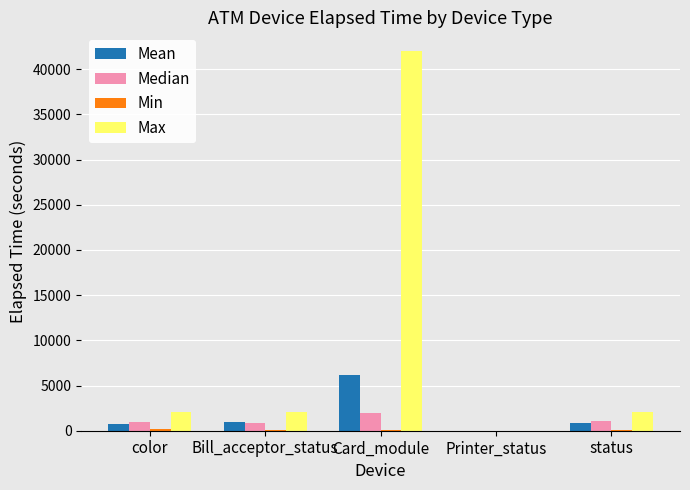

Between color and Card_module, which series saw the biggest shift?

Max